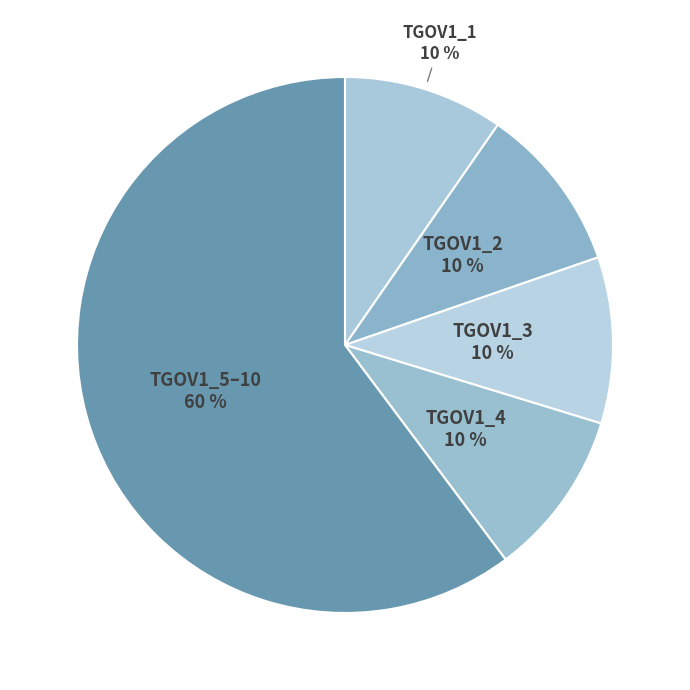

What is the smallest slice in the pie chart?

TGOV1_1